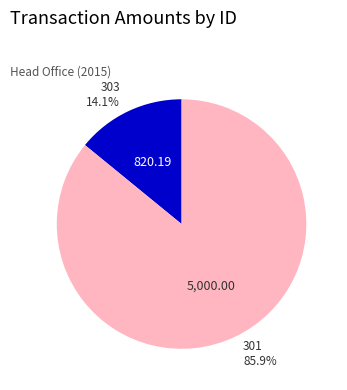

To the nearest percent, what is the combined percentage of 301 and 303?

100%